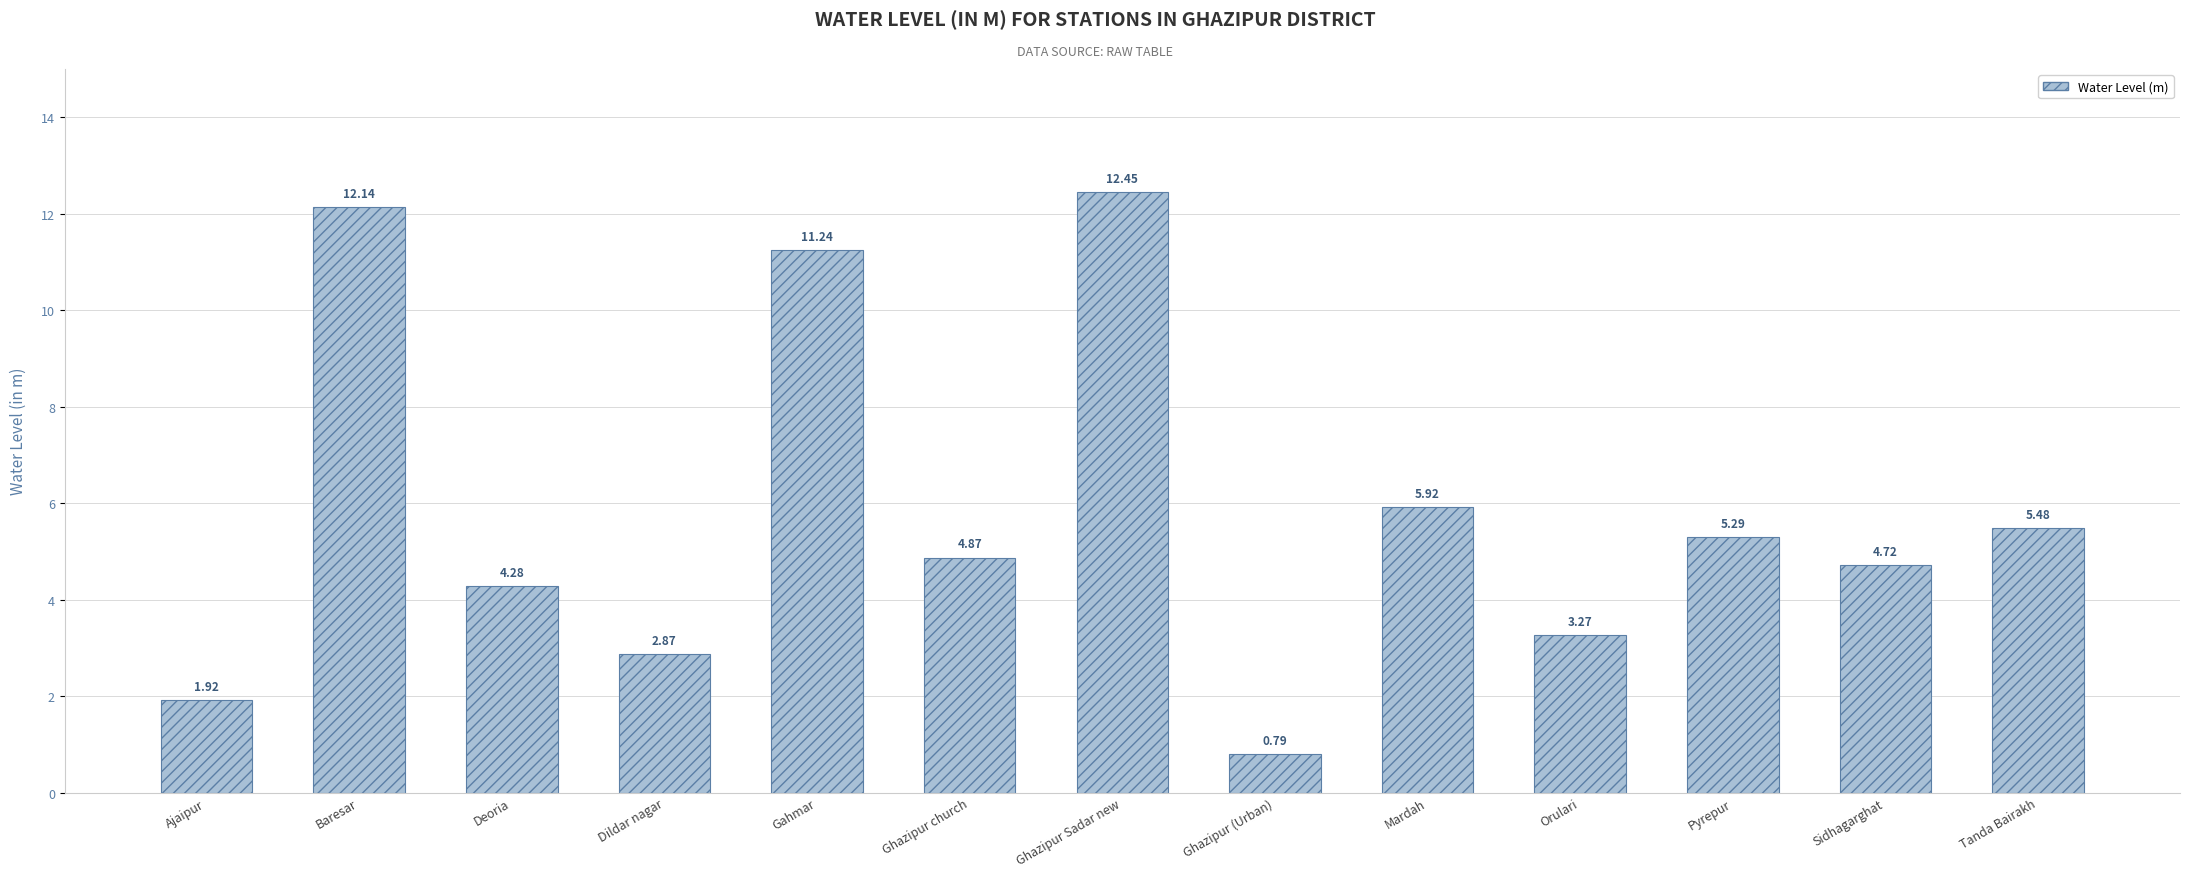

Does the chart contain any negative values?

No